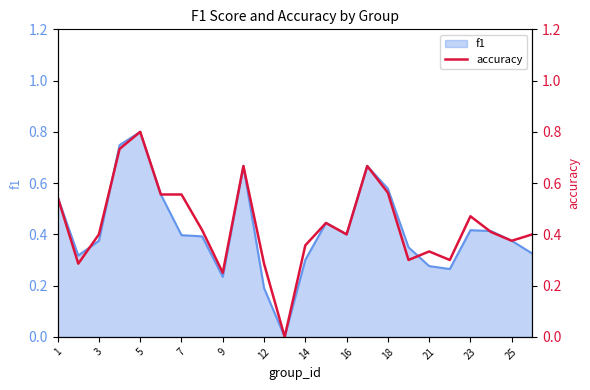

True or false: f1 has a value of 0.5 at 14.

False